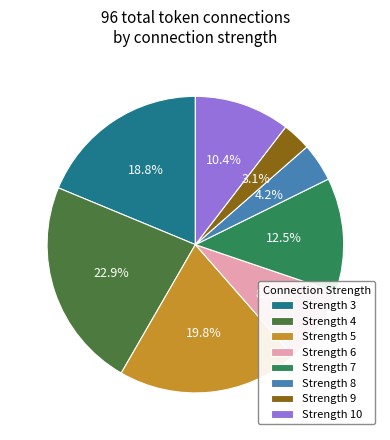

Does Strength 4 represent more than half of the total?

No